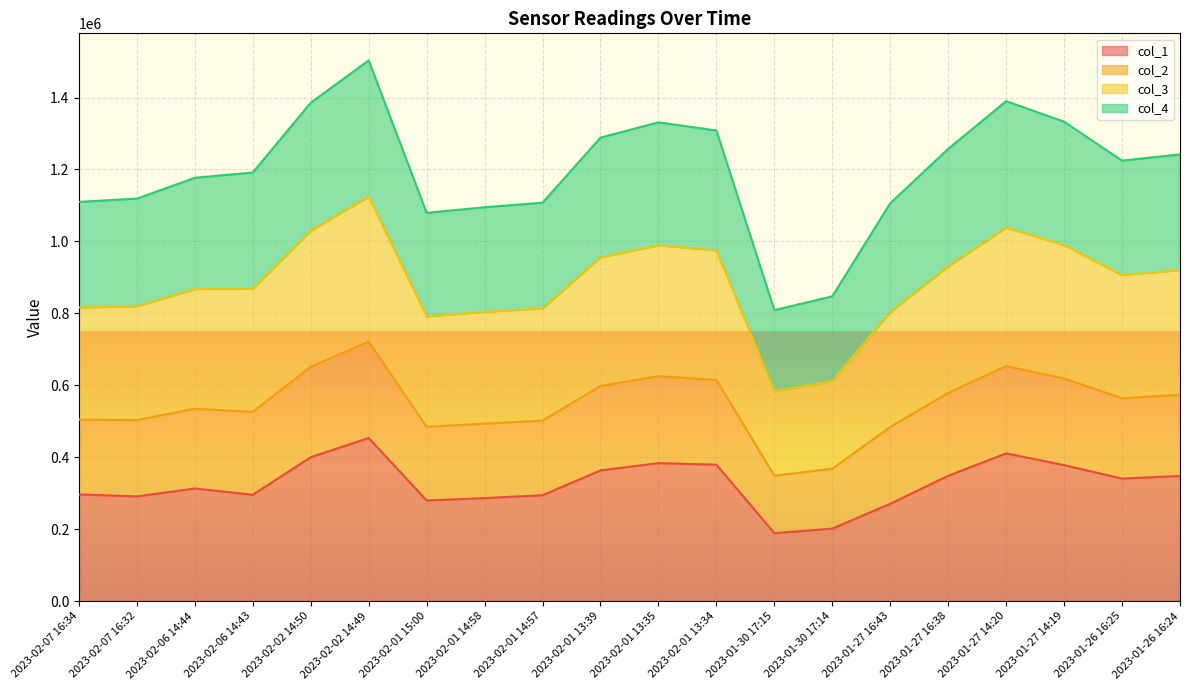

What is the total value across all series at 2023-02-07 16:32?

1118942